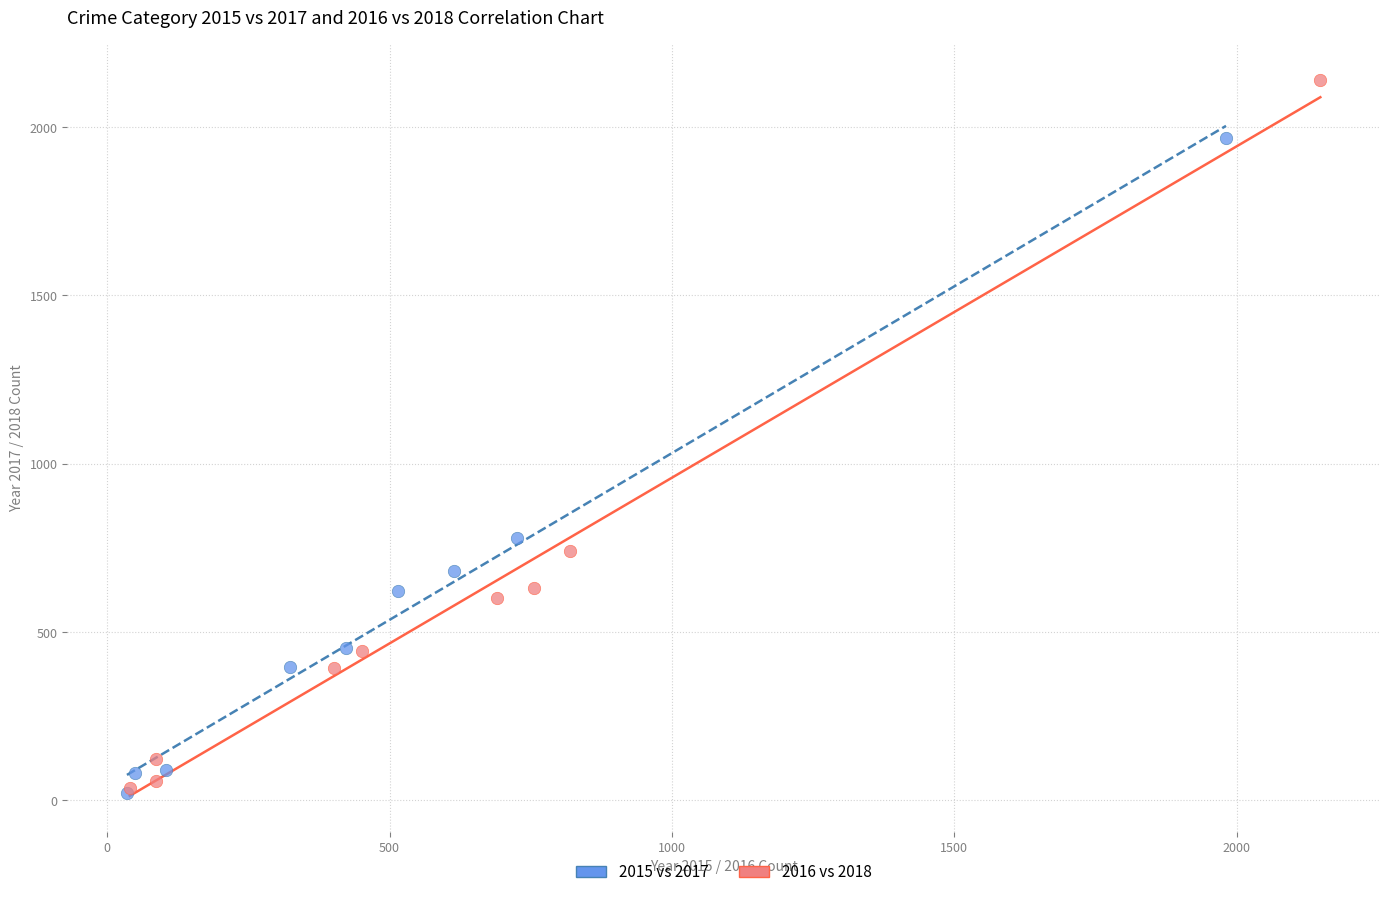

Which series reaches the maximum Y coordinate?

2016 vs 2018